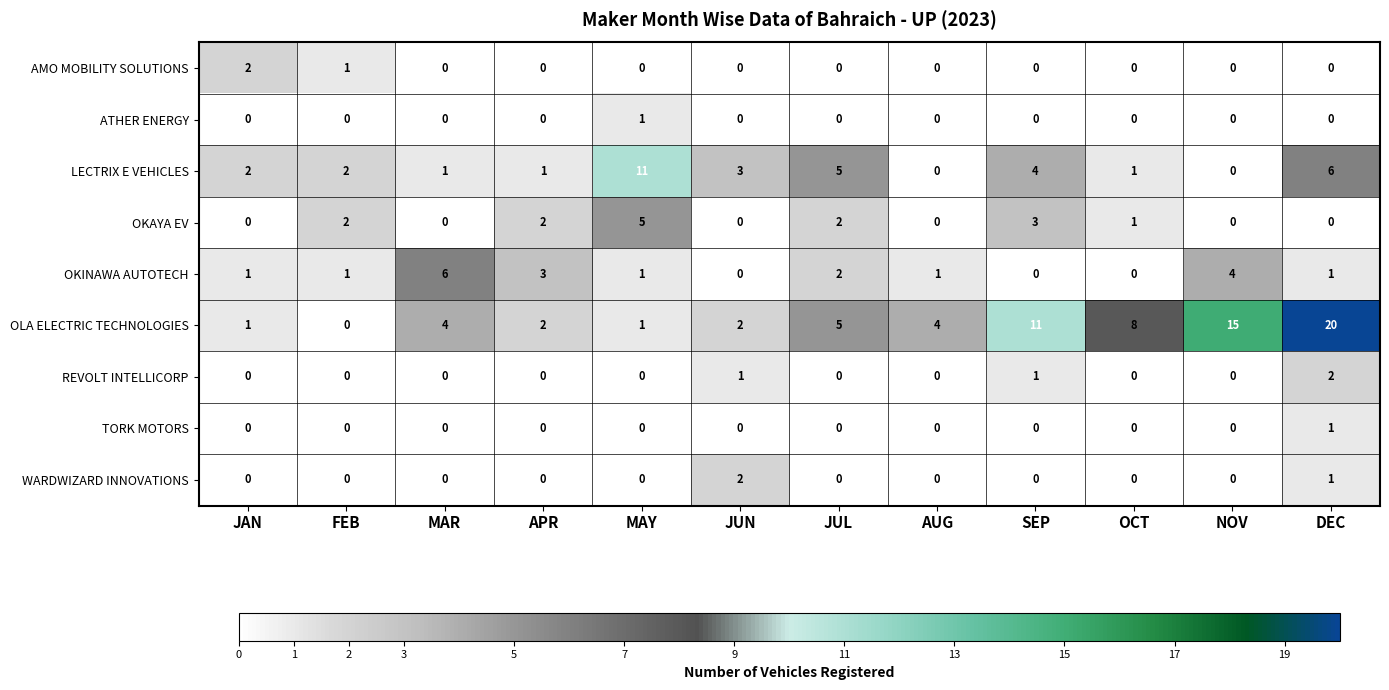

Which label corresponds to the largest value in the chart?

DEC